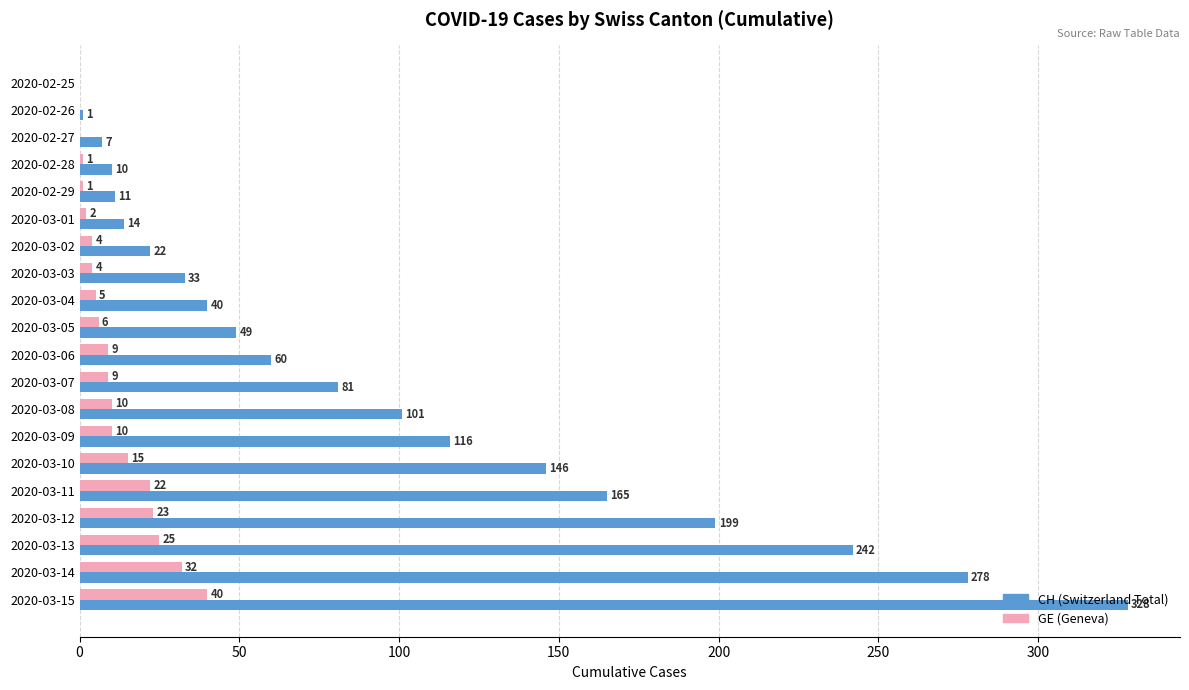

Is it true that CH (Switzerland Total) equals 40 at 2020-03-04?

True